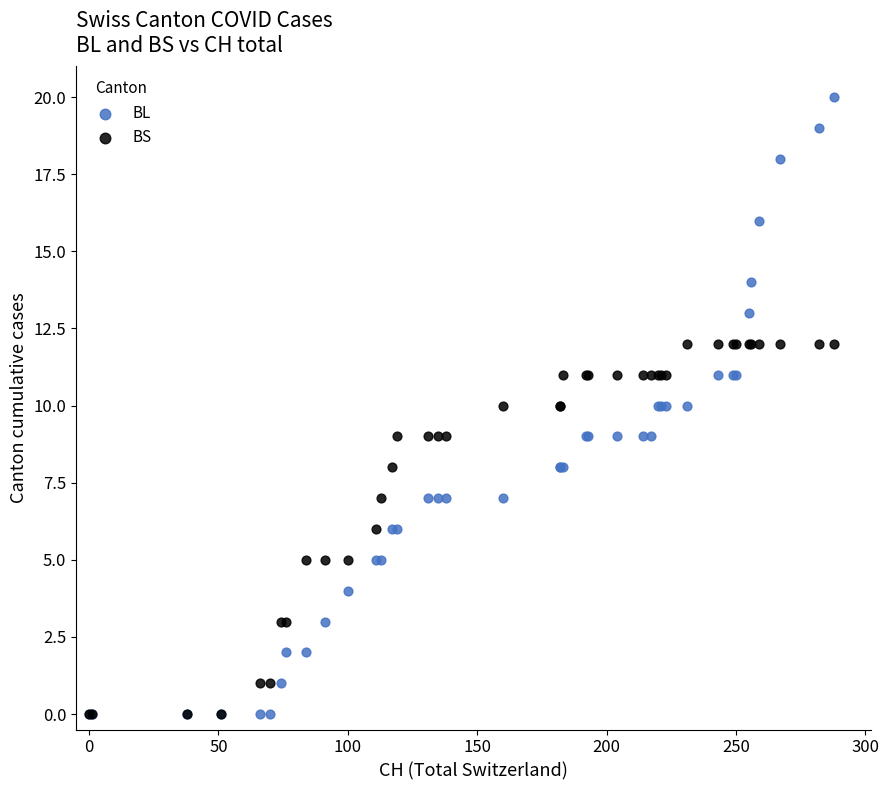

What are all the series names shown in the legend?

BL, BS